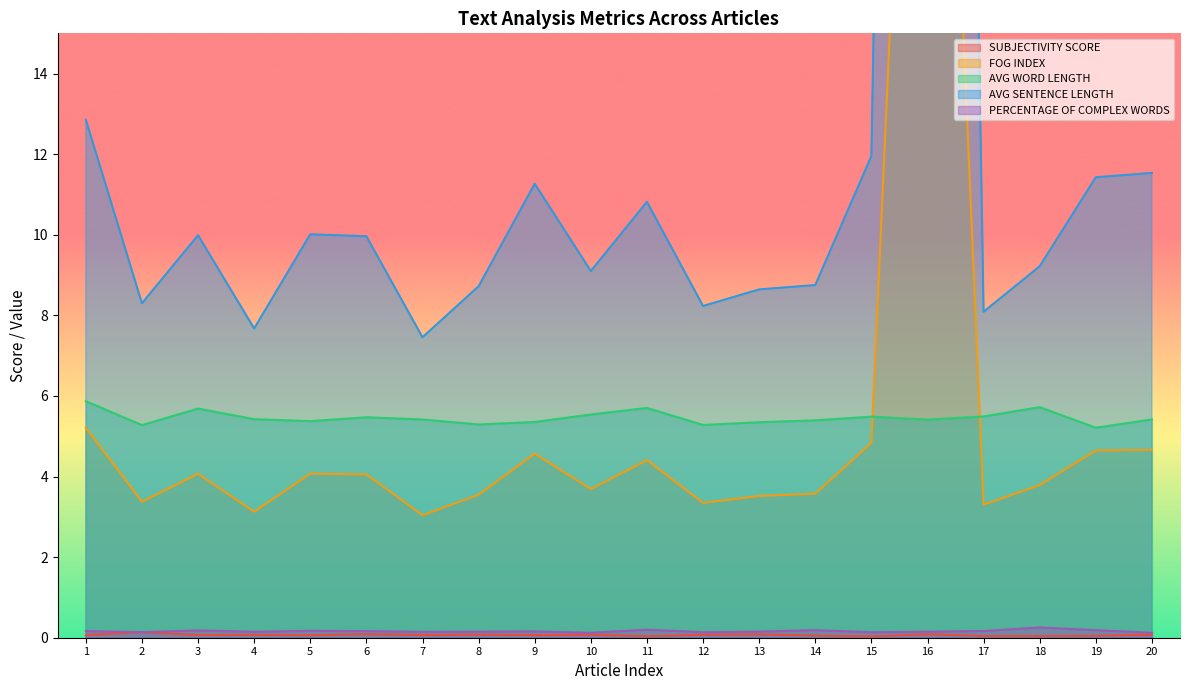

Between 4 and 9, which is larger?

4